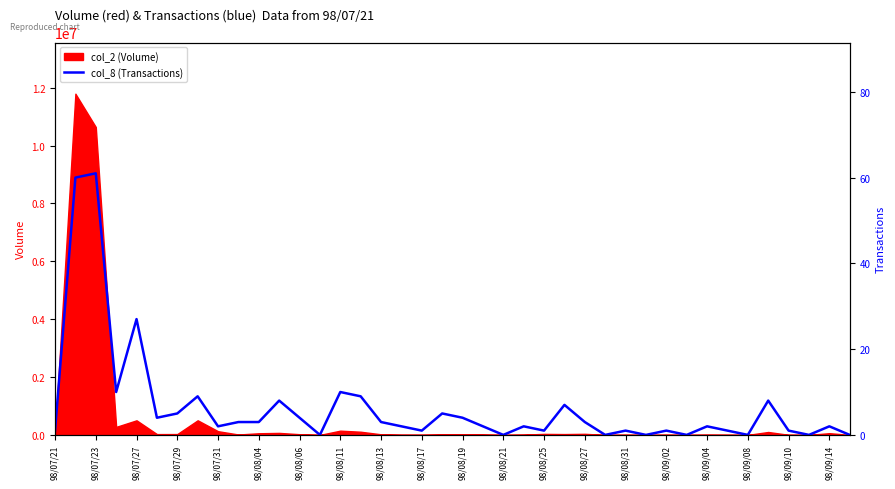

True or false: there are more than 2 points higher than both neighbors.

True